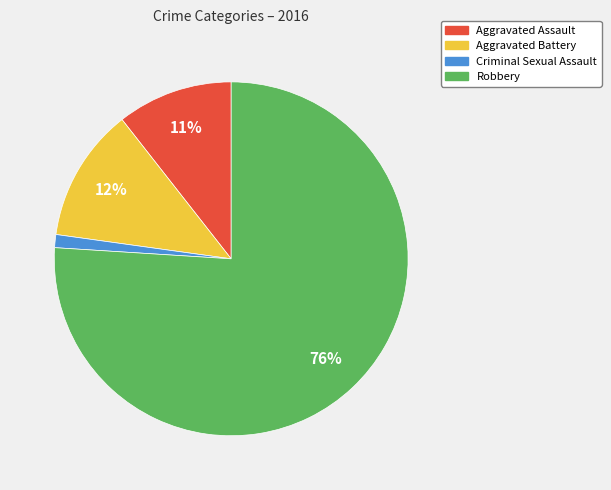

Count the number of slices in the pie.

4